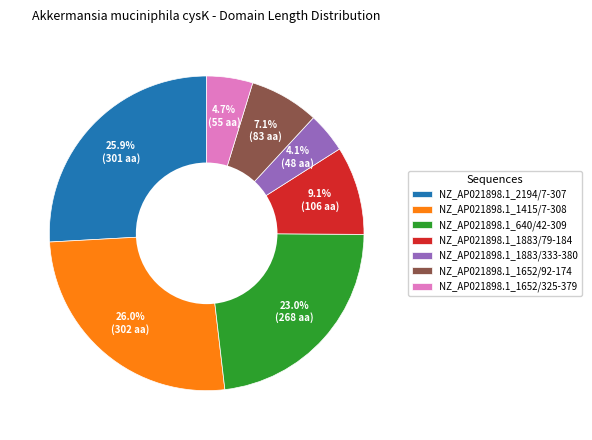

What percentage is the NZ_AP021898.1_1652/92-174 slice, to the nearest percent?

7%